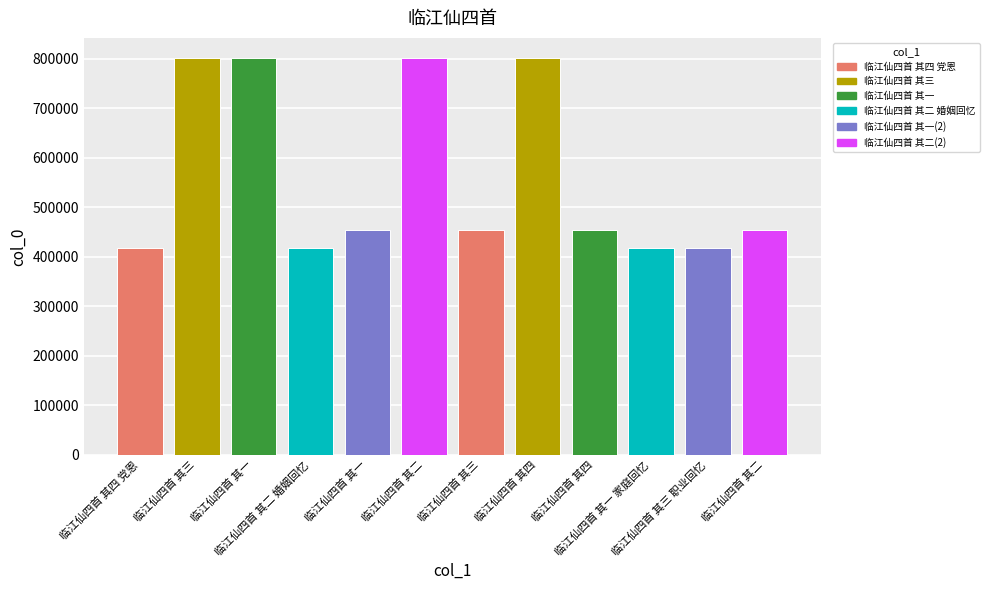

What is the label of the 12th bar from the left?

临江仙四首 其二